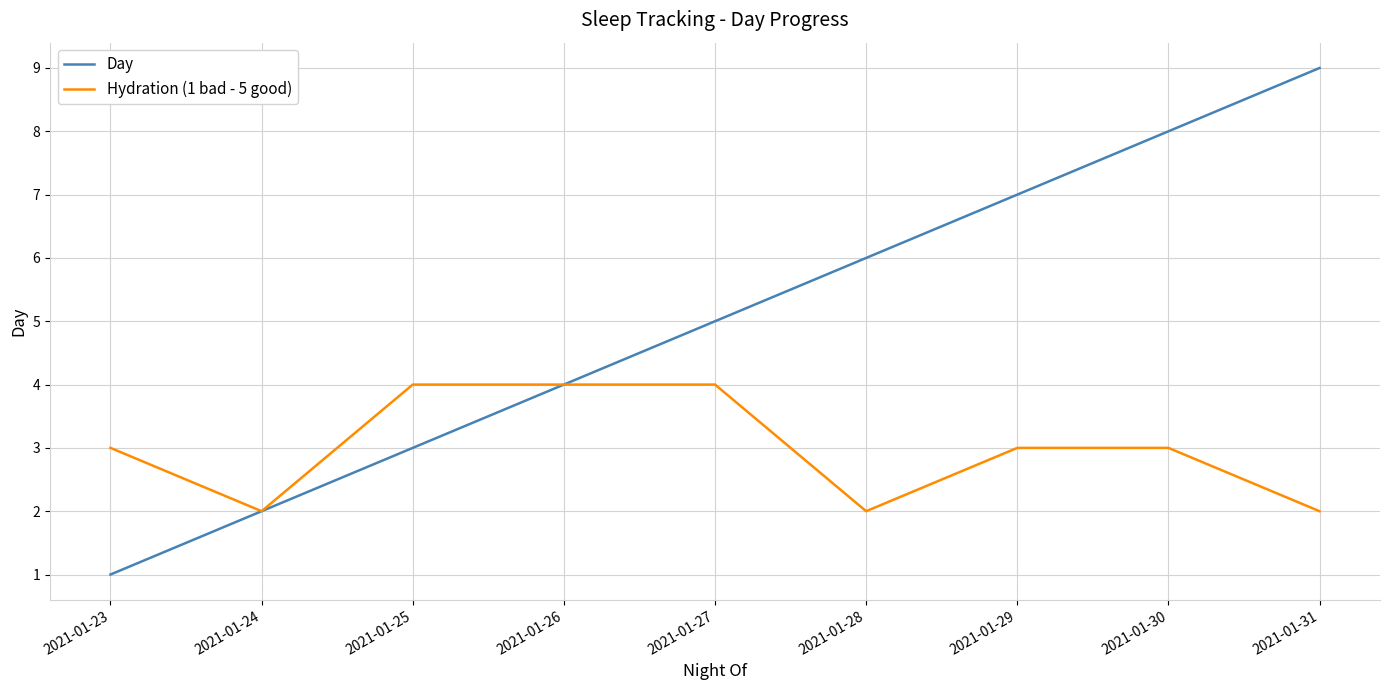

Which series has the largest total across all categories?

Day